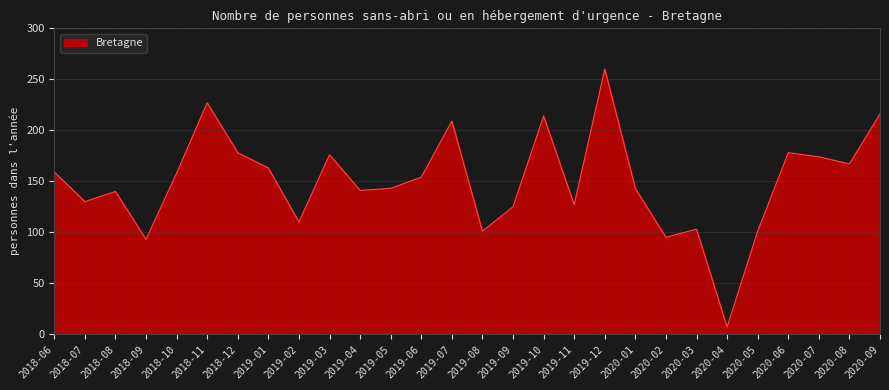

Where is the first local minimum?

2018-07